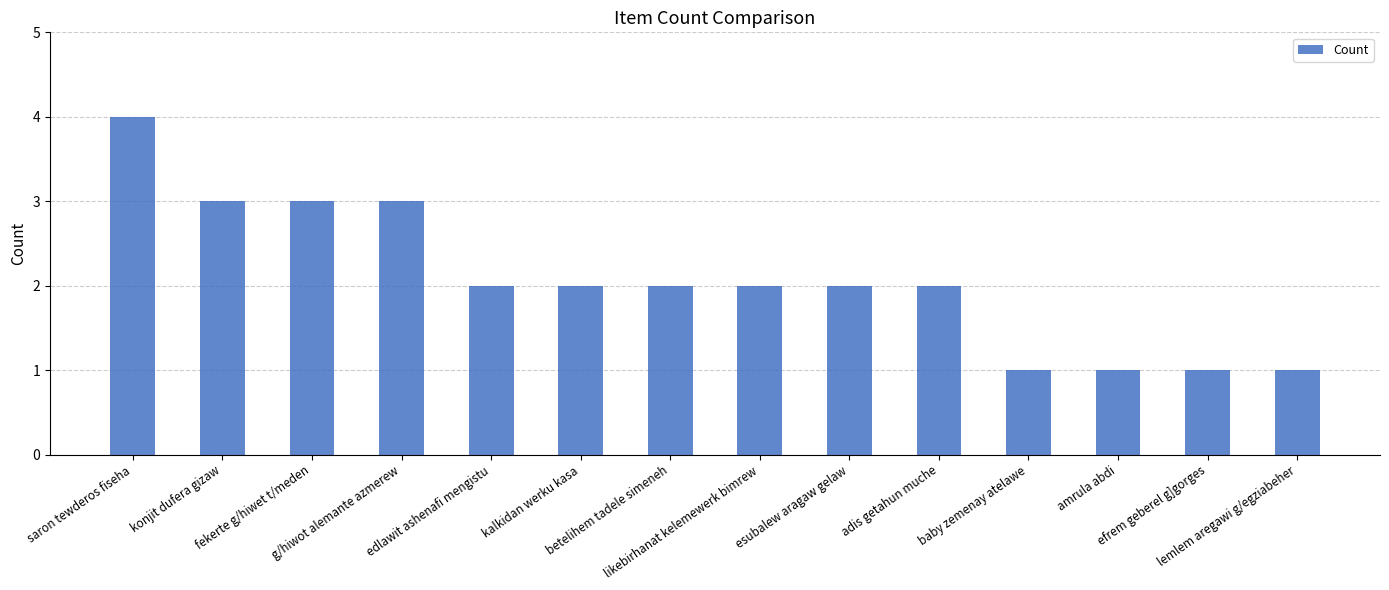

What is the approximate value at betelihem tadele simeneh?

2